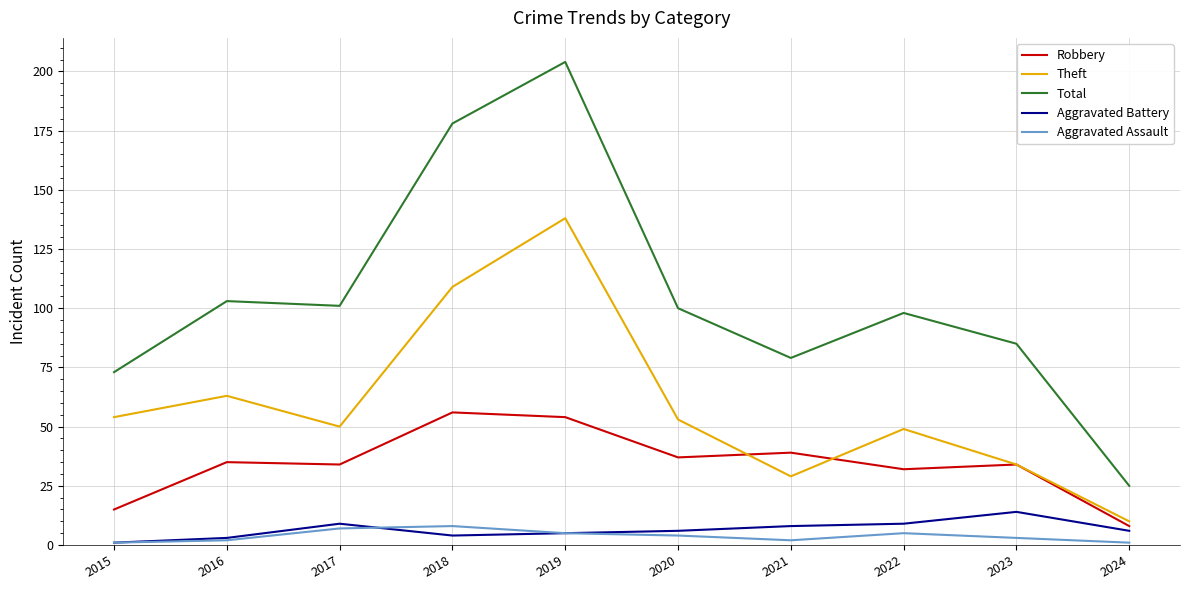

Which series has the largest total across all categories?

Total